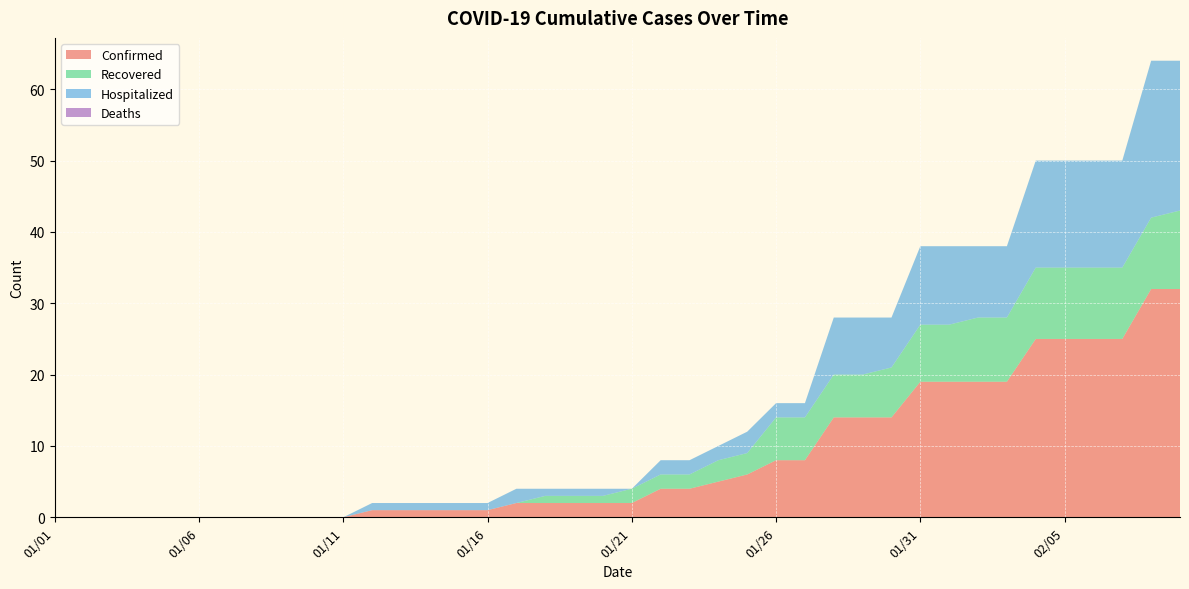

Reading left to right, list all the values displayed in this chart.

Confirmed: 0	0	0	0	0	0	0	0	0	0	0	1	1	1	1	1	2	2	2	2	2	4	4	5	6	8	8	14	14	14	19	19	19	19	25	25	25	25	32	32
Recovered: 0	0	0	0	0	0	0	0	0	0	0	0	0	0	0	0	0	1	1	1	2	2	2	3	3	6	6	6	6	7	8	8	9	9	10	10	10	10	10	11
Hospitalized: 0	0	0	0	0	0	0	0	0	0	0	1	1	1	1	1	2	1	1	1	0	2	2	2	3	2	2	8	8	7	11	11	10	10	15	15	15	15	22	21
Deaths: 0	0	0	0	0	0	0	0	0	0	0	0	0	0	0	0	0	0	0	0	0	0	0	0	0	0	0	0	0	0	0	0	0	0	0	0	0	0	0	0